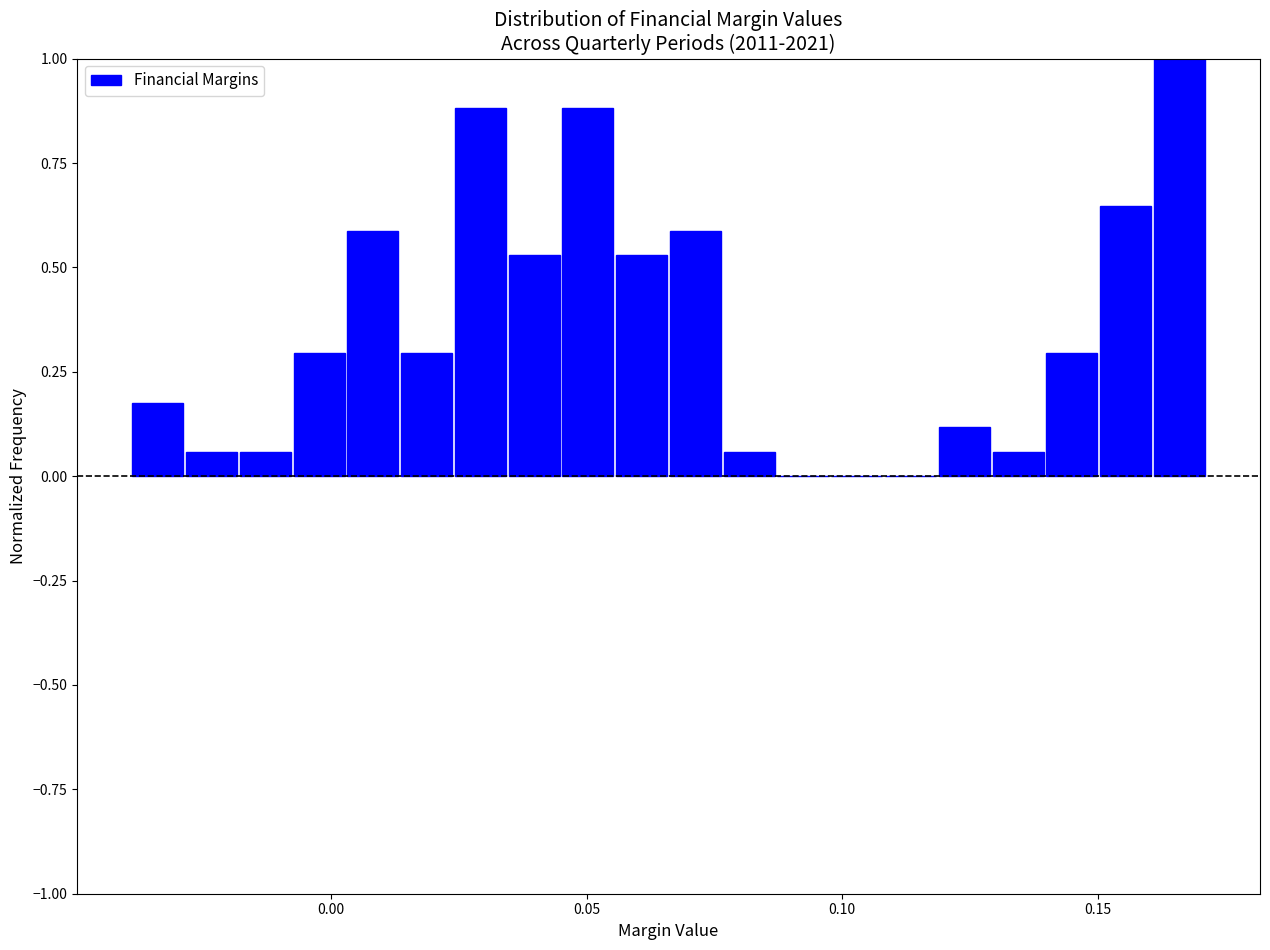

Read against the x-axis, roughly where is the centre of the tallest bar?

0.165